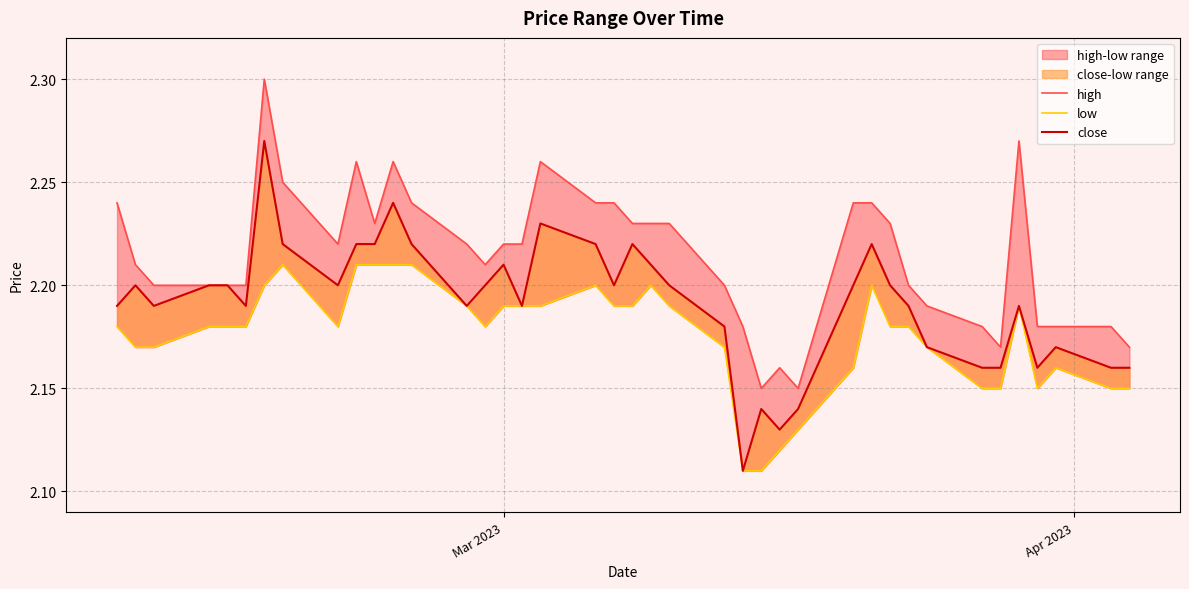

Reading right to left, list all the values displayed in this chart.

high: 2.2	2.2	2.2	2.2	2.3	2.2	2.2	2.2	2.2	2.2	2.2	2.2	2.1	2.2	2.1	2.2	2.2	2.2	2.2	2.2	2.2	2.2	2.3	2.2	2.2	2.2	2.2	2.2	2.3	2.2	2.3	2.2	2.2	2.3	2.2	2.2	2.2	2.2	2.2	2.2
low: 2.1	2.1	2.2	2.1	2.2	2.1	2.1	2.2	2.2	2.2	2.2	2.2	2.1	2.1	2.1	2.1	2.2	2.2	2.2	2.2	2.2	2.2	2.2	2.2	2.2	2.2	2.2	2.2	2.2	2.2	2.2	2.2	2.2	2.2	2.2	2.2	2.2	2.2	2.2	2.2
close: 2.2	2.2	2.2	2.2	2.2	2.2	2.2	2.2	2.2	2.2	2.2	2.2	2.1	2.1	2.1	2.1	2.2	2.2	2.2	2.2	2.2	2.2	2.2	2.2	2.2	2.2	2.2	2.2	2.2	2.2	2.2	2.2	2.2	2.3	2.2	2.2	2.2	2.2	2.2	2.2